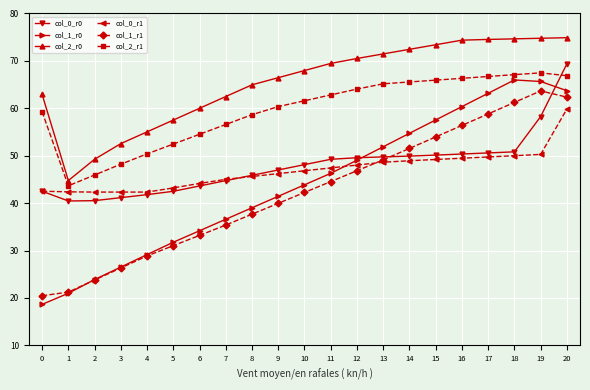

Rank the series by their maximum value, from lowest to highest.

col_0_r1, col_1_r1, col_1_r0, col_2_r1, col_0_r0, col_2_r0